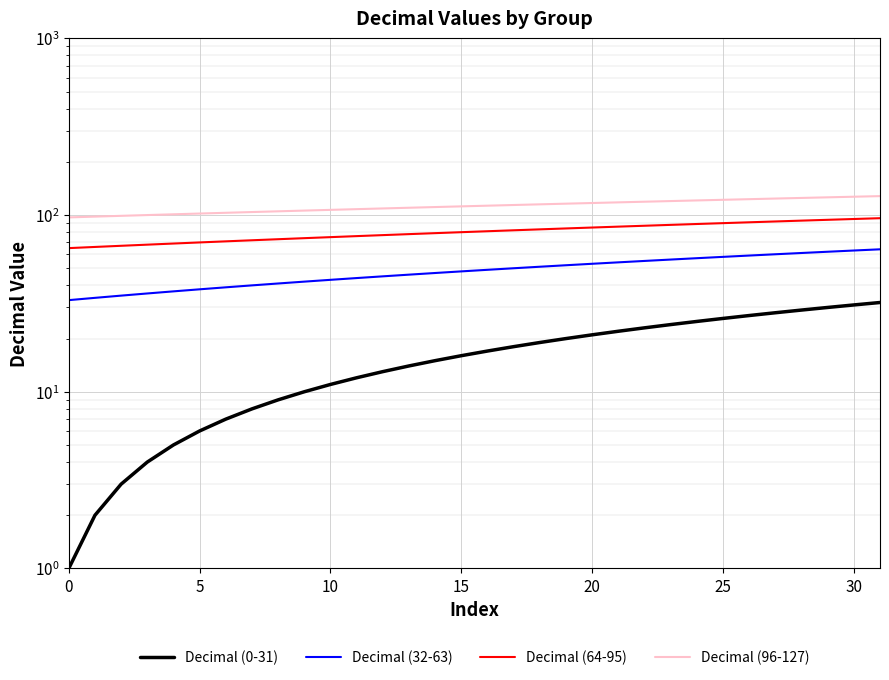

Rank the series by their average value, from lowest to highest.

Decimal (0-31), Decimal (32-63), Decimal (64-95), Decimal (96-127)